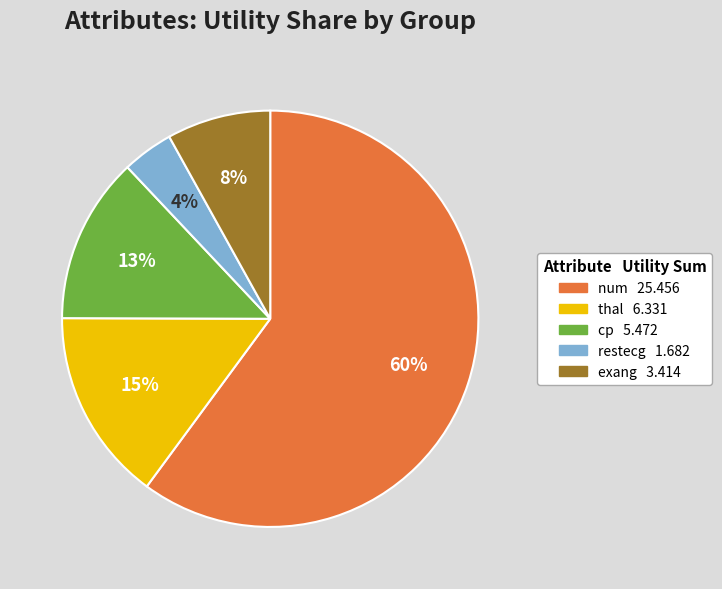

To the nearest percent, what is the combined percentage of cp and exang?

21%